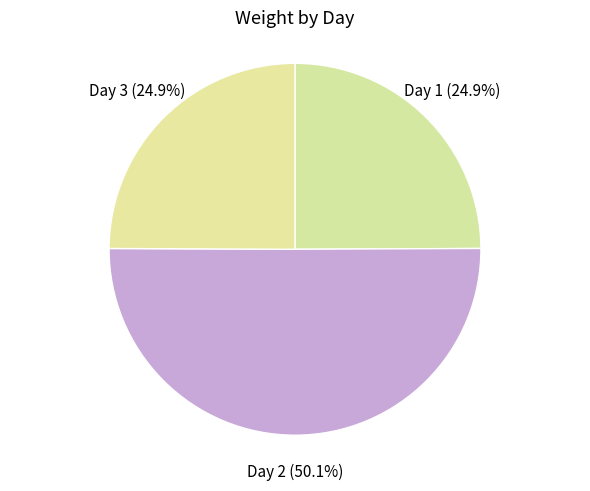

Which category has the biggest portion of the pie?

Day 2